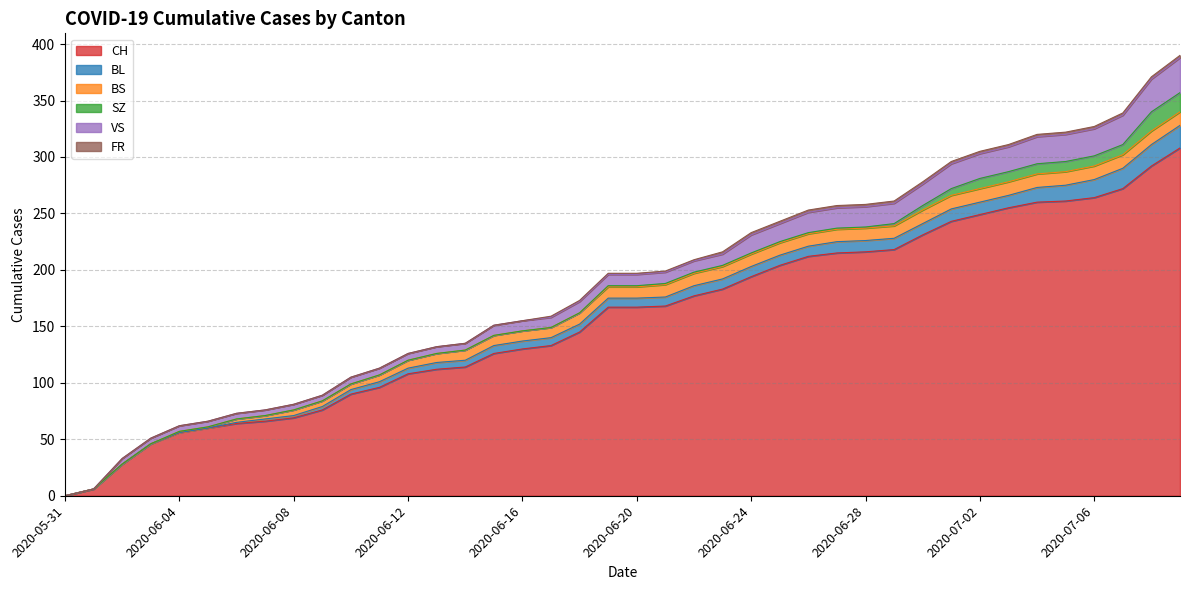

What is the sum of all BS values?

329